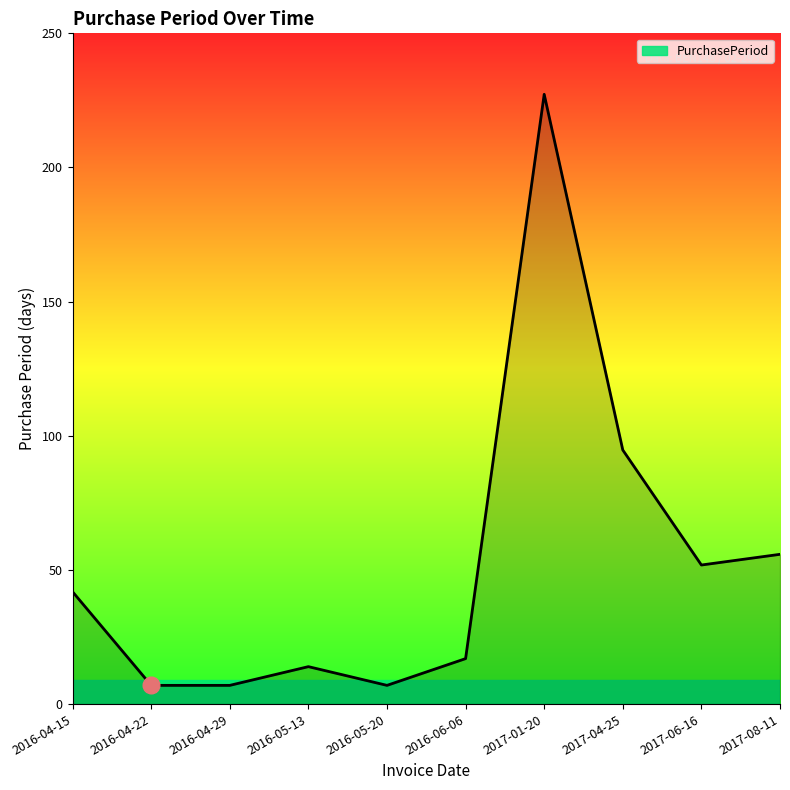

What is the difference between the maximum and minimum values?

221